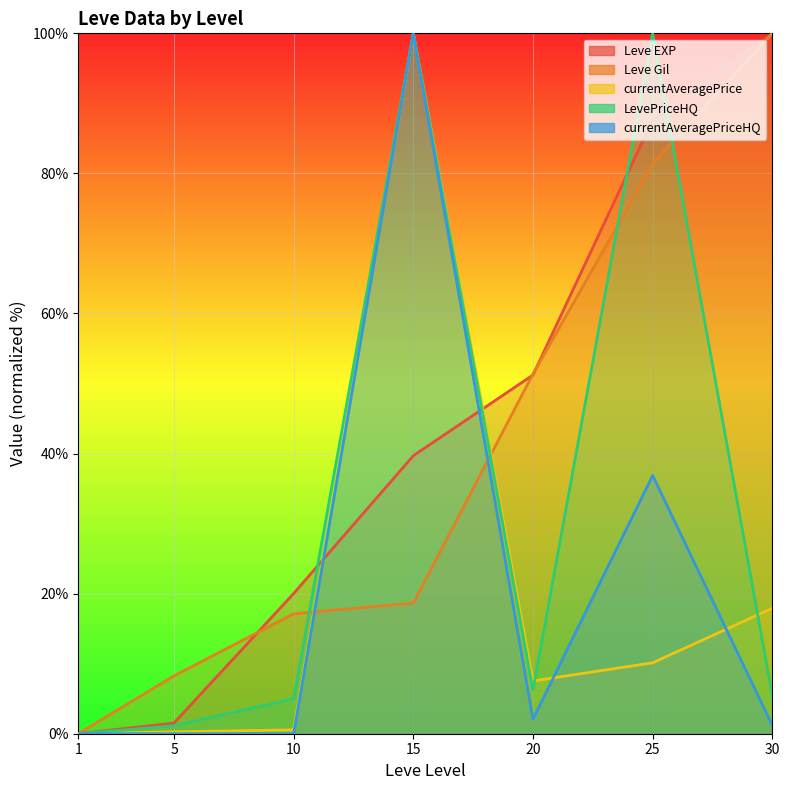

What is the value of the LevePriceHQ point at the 2nd from the left?

1.1